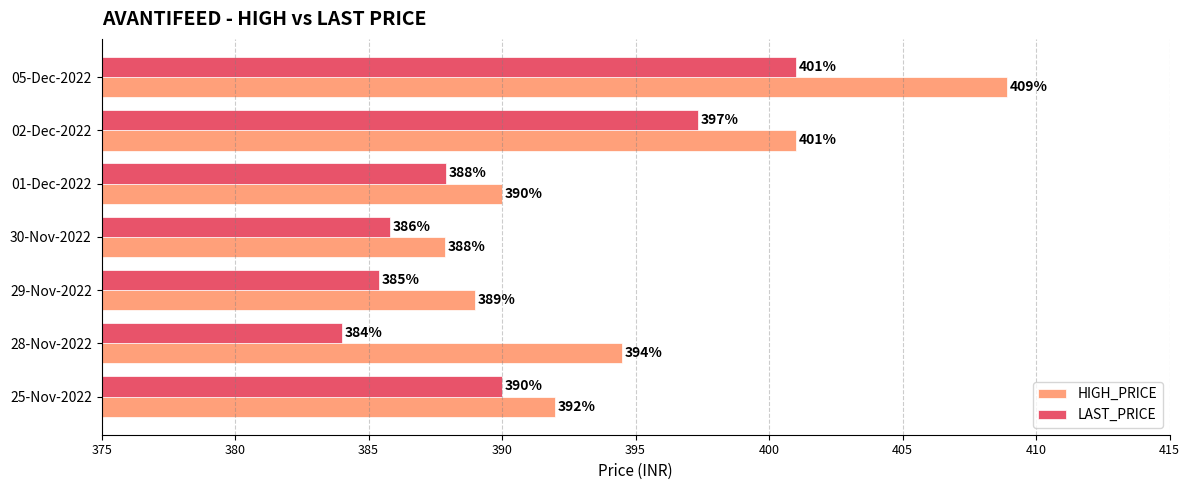

Between 01-Dec-2022 and 02-Dec-2022, which series saw the biggest shift?

HIGH_PRICE